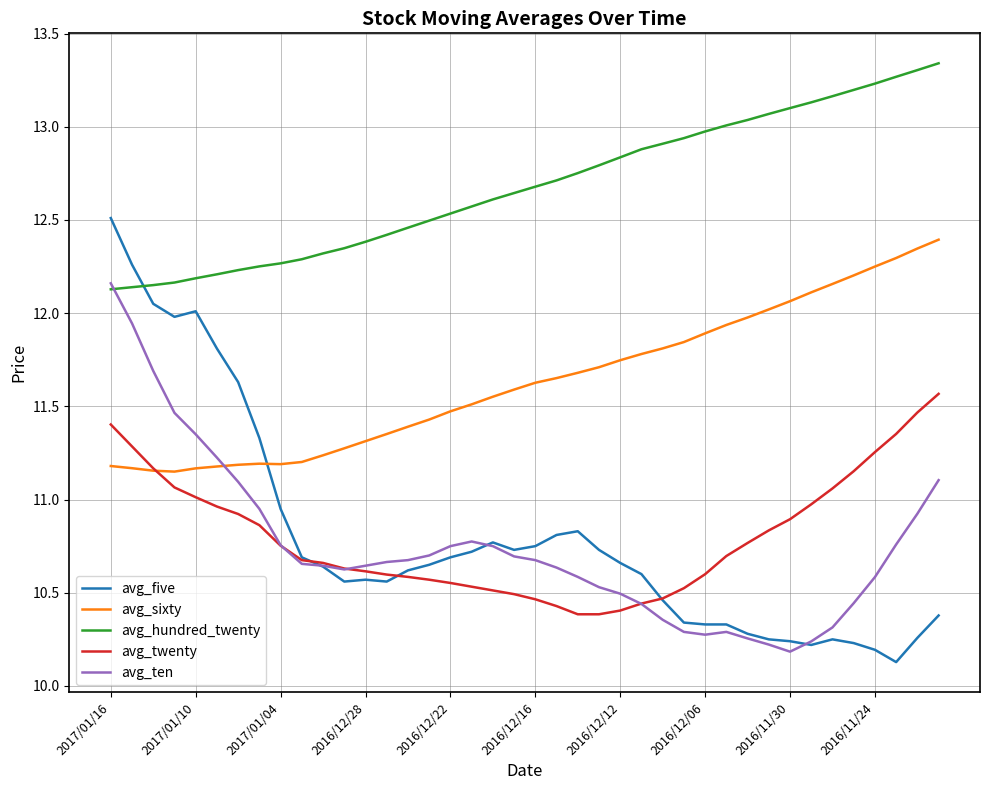

Which series has the largest total across all categories?

avg_hundred_twenty